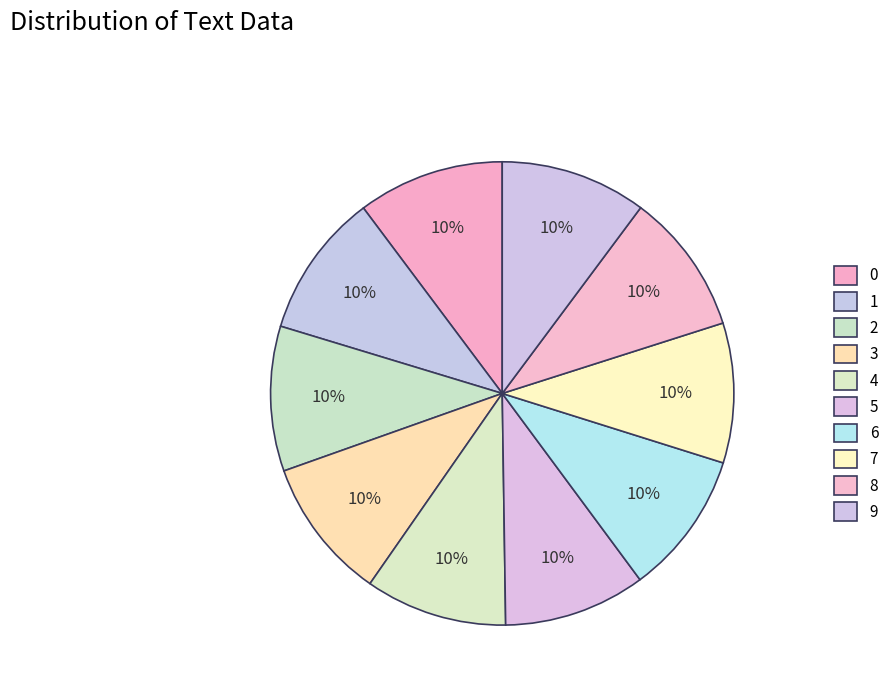

True or false: 3 accounts for 18% of the total.

False